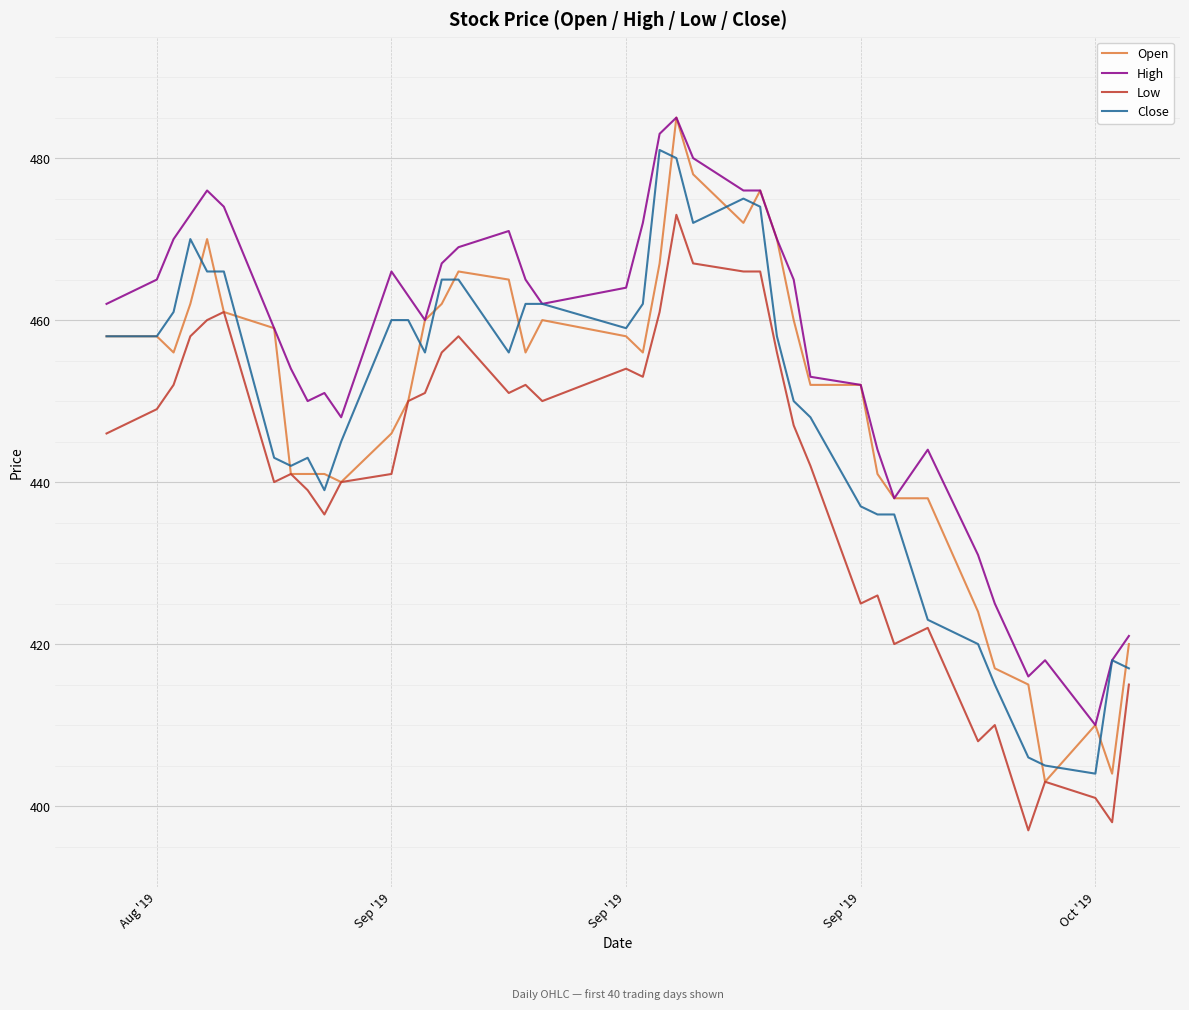

True or false: High and Low cross at least once.

False